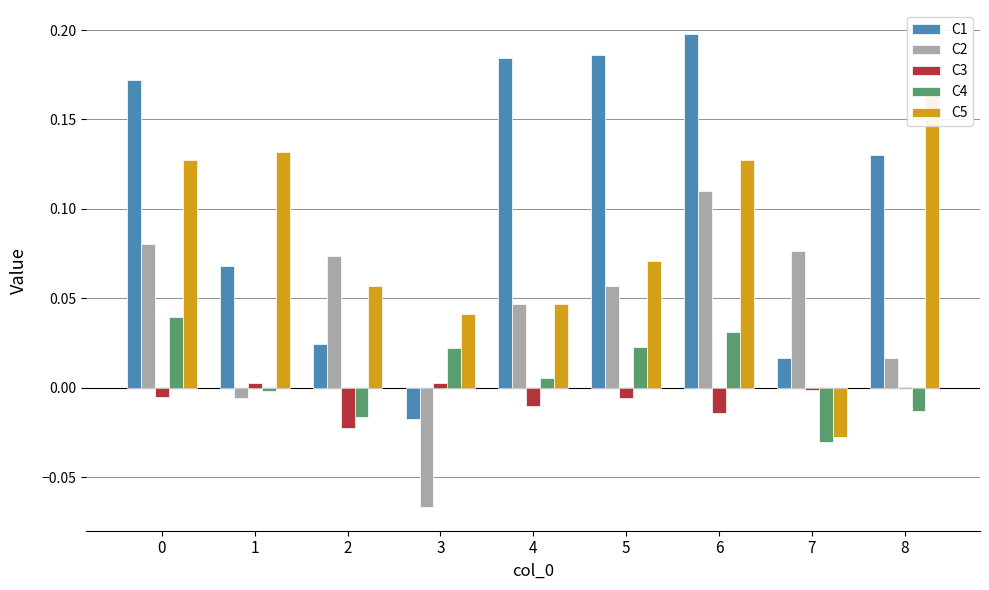

How many categories are shown in the chart?

9